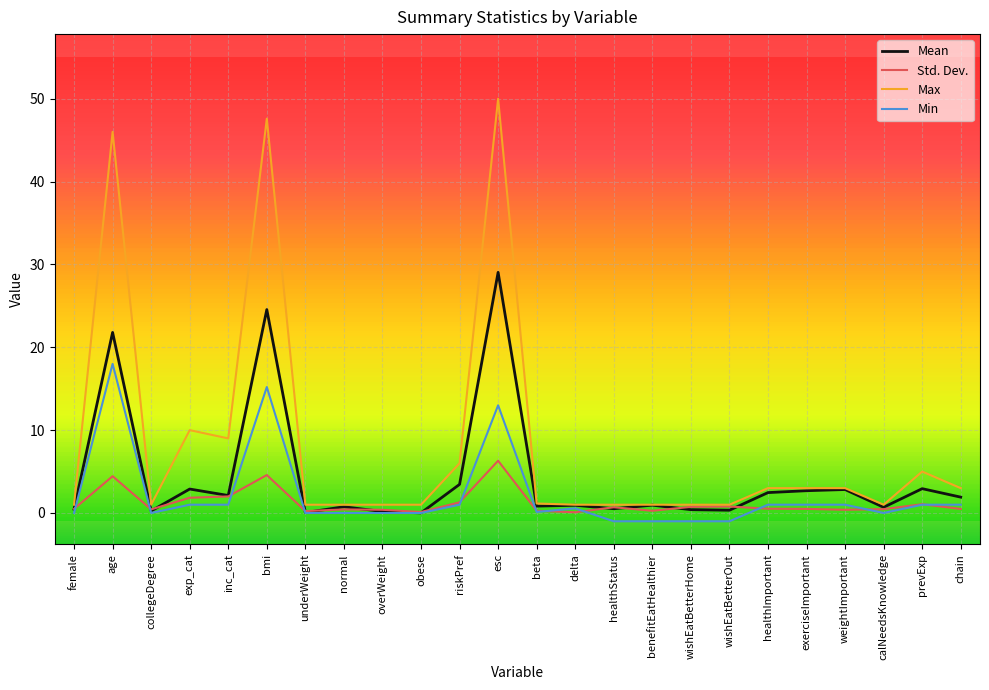

What is the difference between the Max values at weightImportant and exp_cat?

7.0